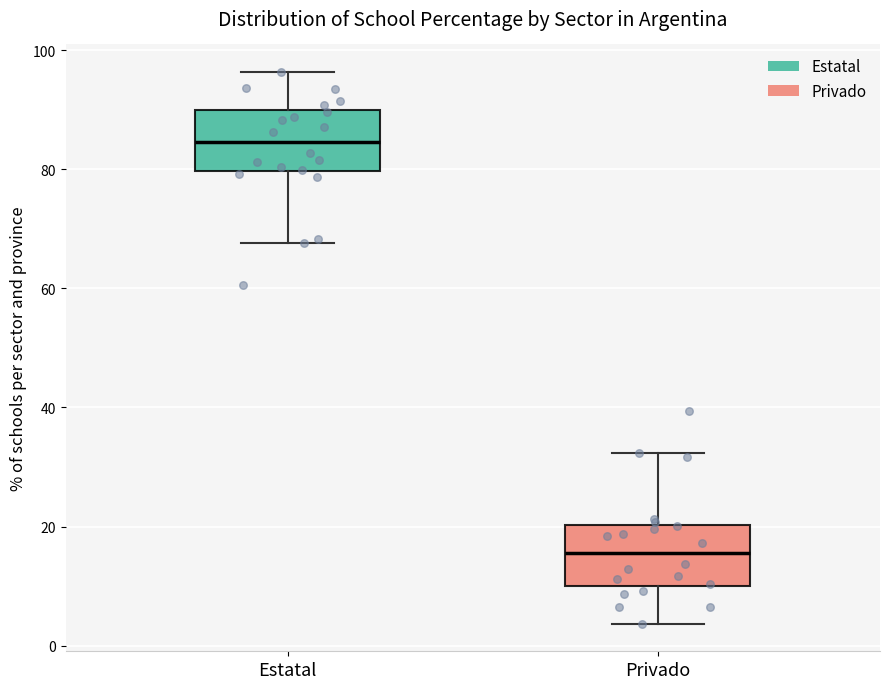

Reading left to right, read every box against the y-axis: the position of its median line, the range the box covers, and the ends of its whiskers. The values are not printed on the chart, so give them approximately, as read against the axis.

Estatal: median 84, box 80 to 90, whiskers 68 to 96
Privado: median 16, box 10 to 20, whiskers 4 to 32